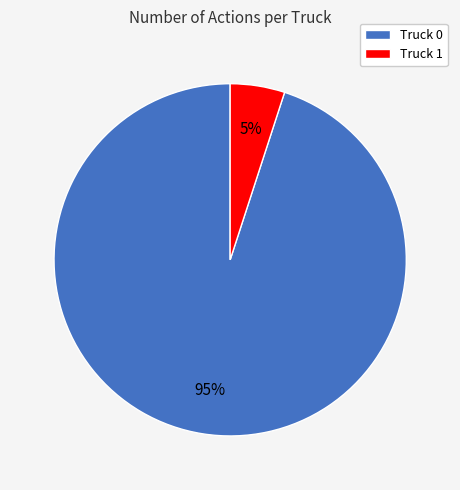

True or false: Truck 1 accounts for 5% of the total.

True